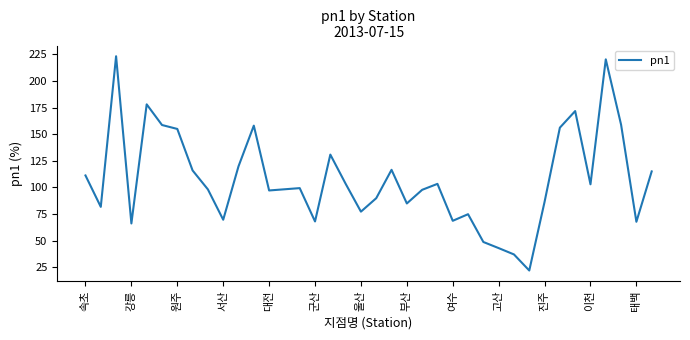

What is the maximum value shown in the chart?

223.3